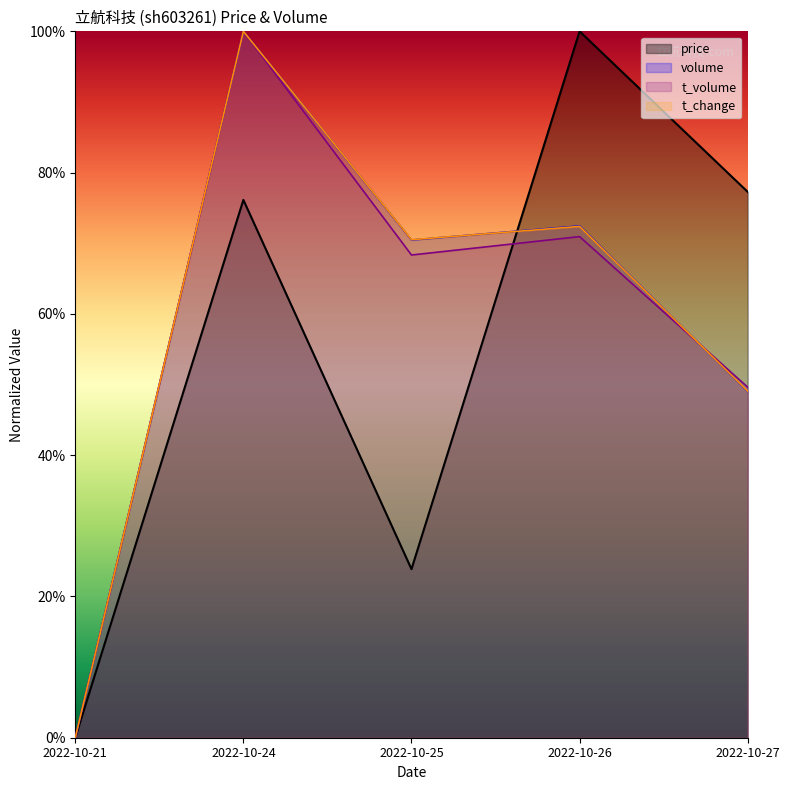

Where do price and t_change first cross each other?

2022-10-25 and 2022-10-26